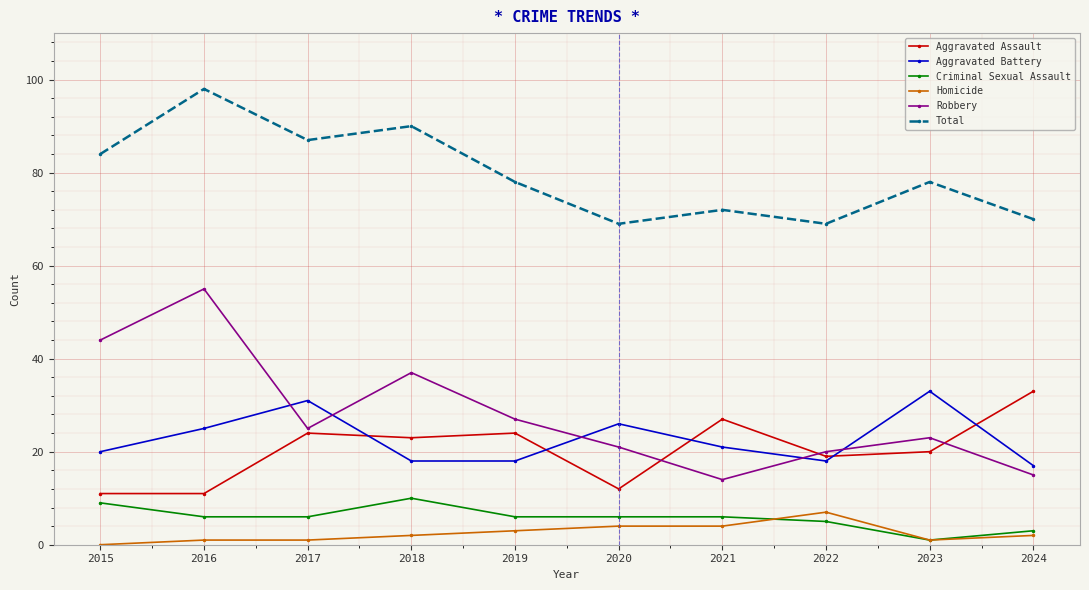

What is the average value of the Robbery series?

28